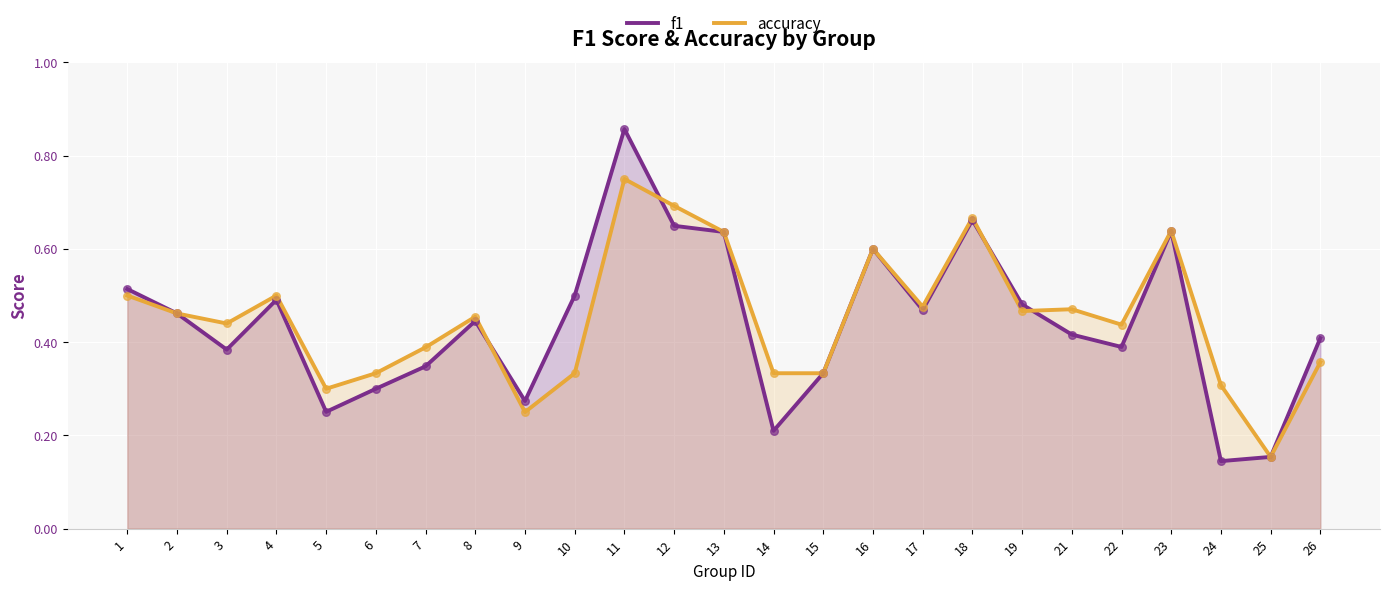

What are all the series names shown in the legend?

f1, accuracy